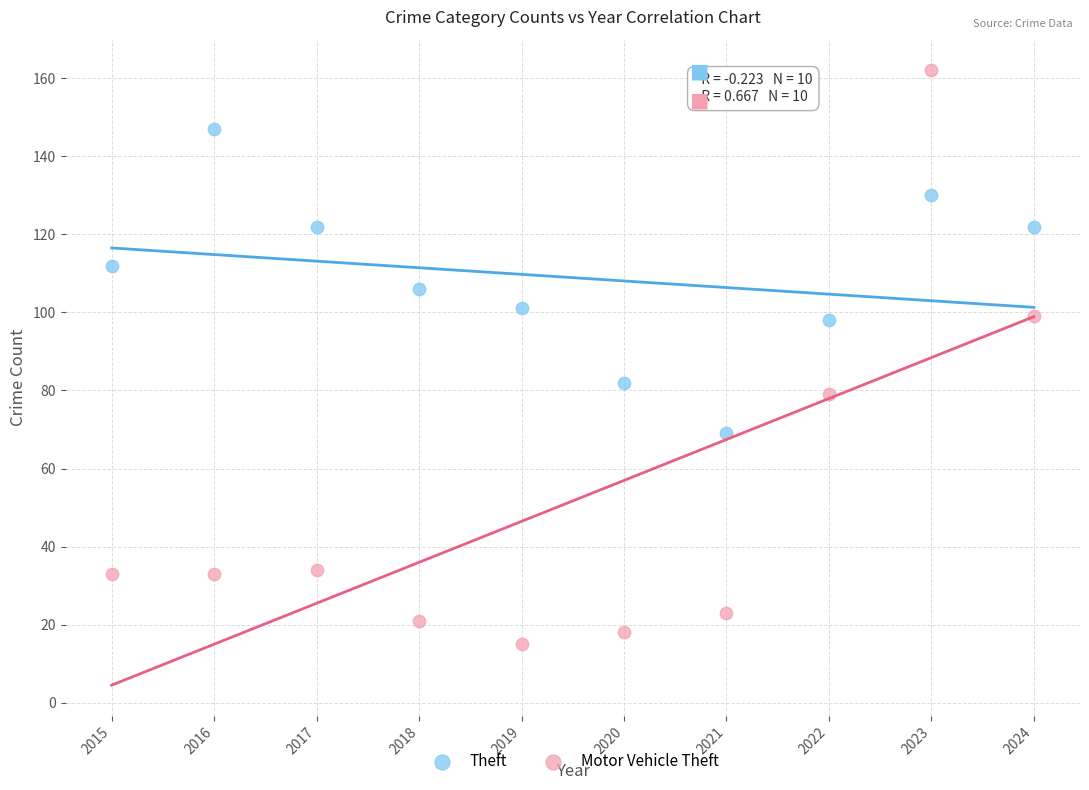

Across all data points, what is the range of Y values (max minus min)?

147